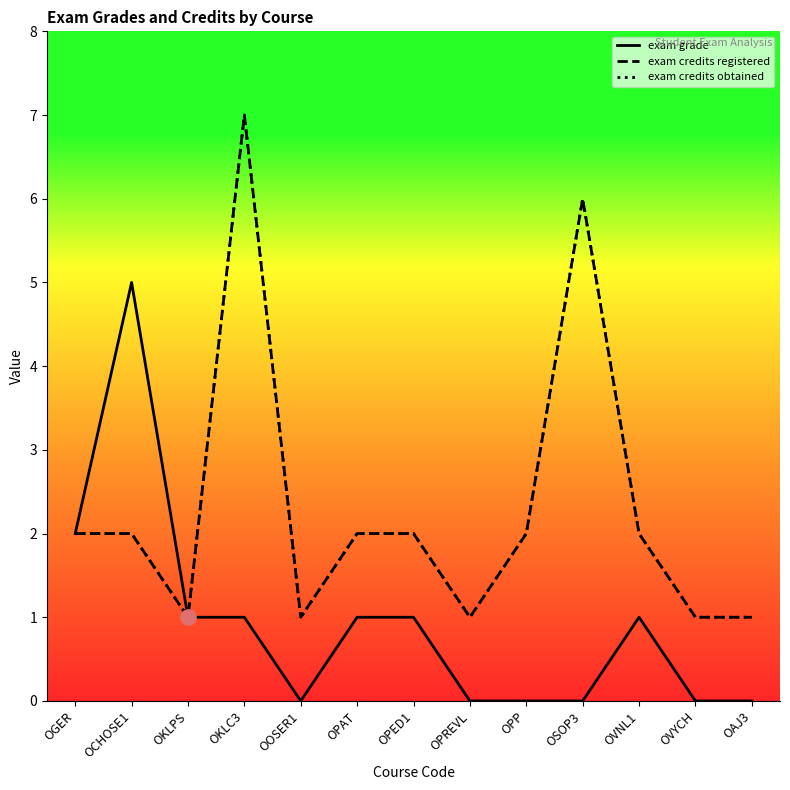

Which series contains the lowest Y value?

exam grade